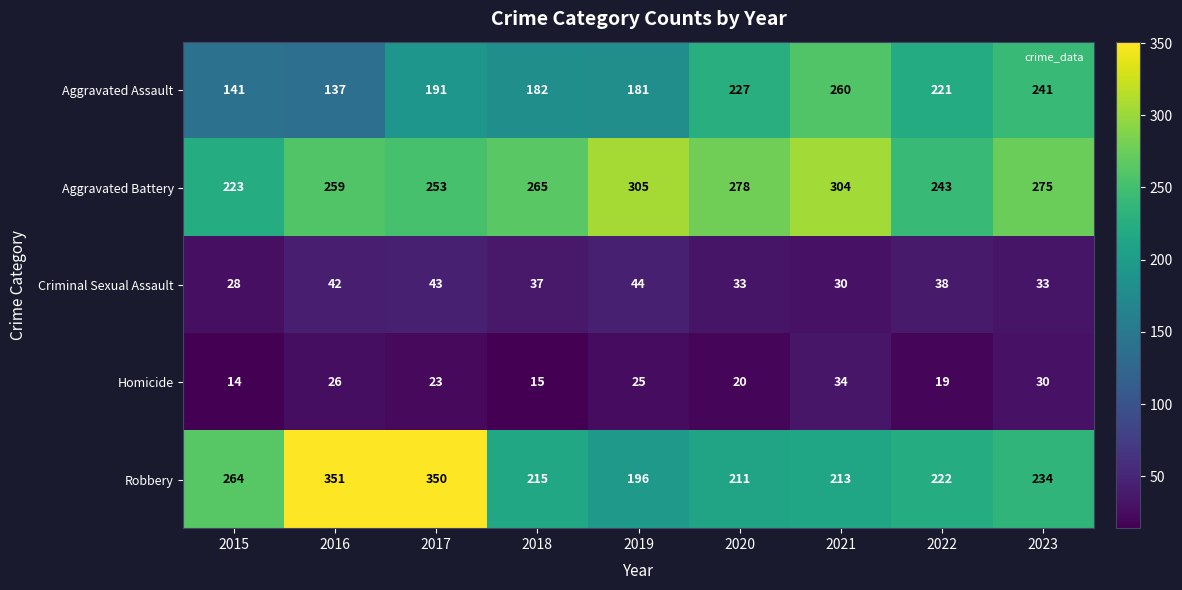

Between 2016 and 2021, which series saw the biggest shift?

Robbery